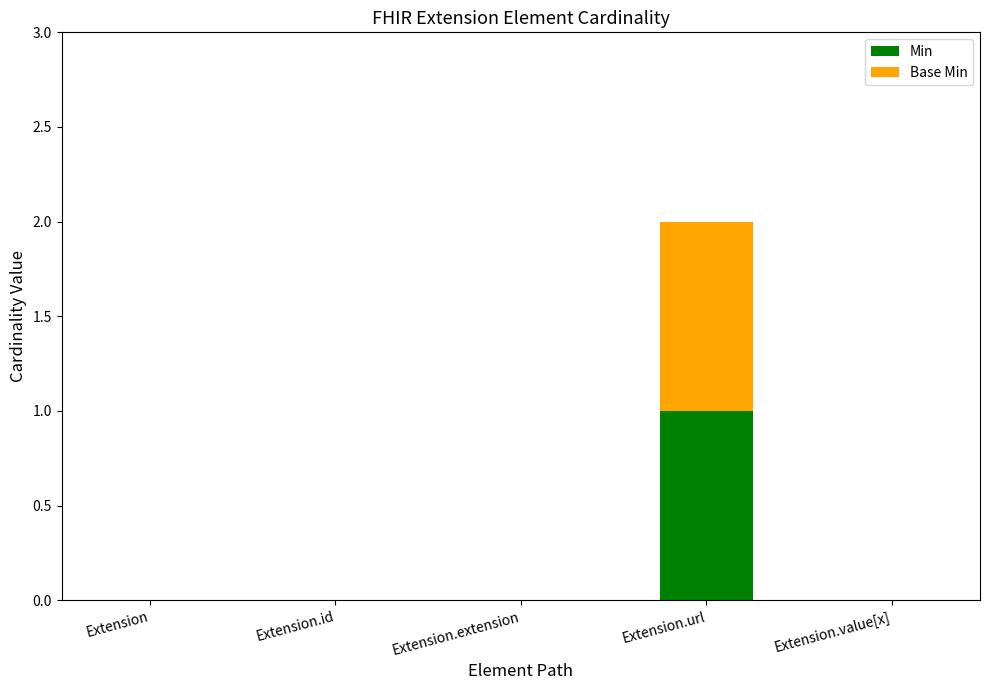

How many series are shown in this chart?

2